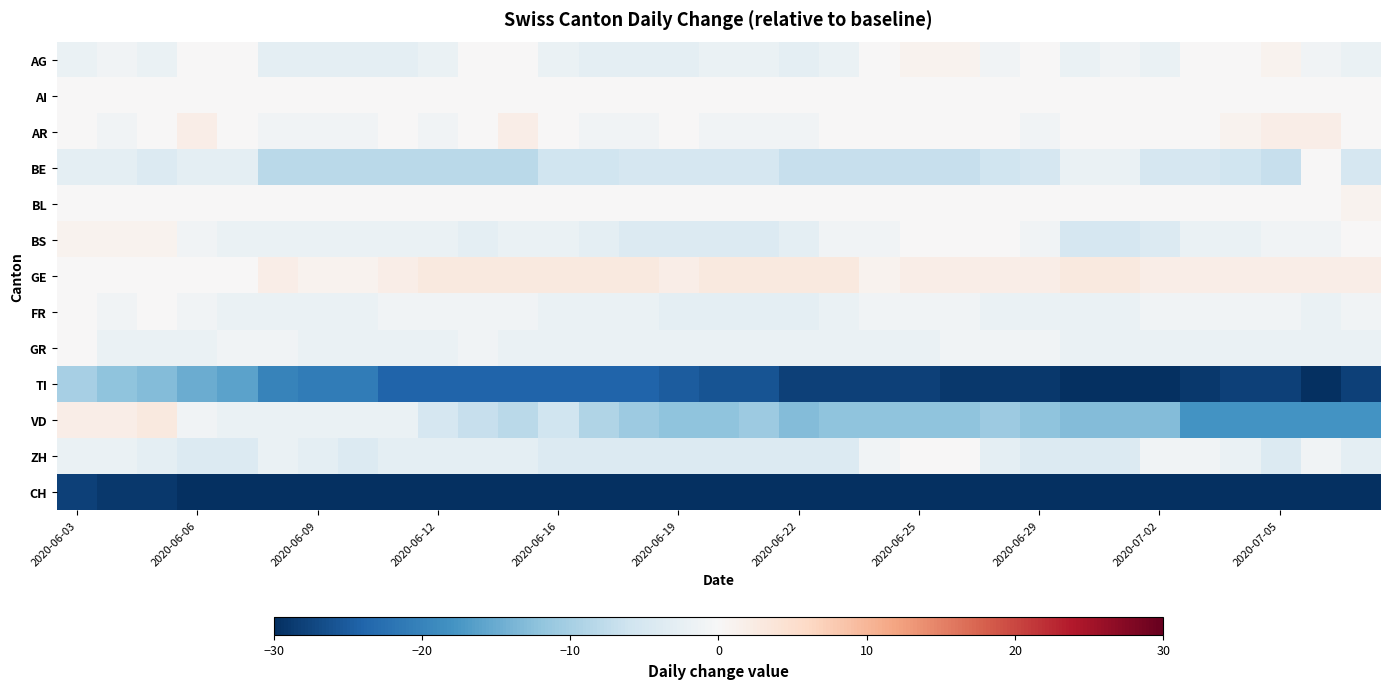

Reading left to right, list all the values displayed in this chart.

AG: -2	-1	-2	0	0	-3	-3	-3	-3	-2	0	0	-2	-3	-3	-3	-2	-2	-3	-2	0	1	1	-1	0	-2	-1	-2	0	0	1	-1	-2
AI: 0	0	0	0	0	0	0	0	0	0	0	0	0	0	0	0	0	0	0	0	0	0	0	0	0	0	0	0	0	0	0	0	0
AR: 0	-1	0	2	0	-1	-1	-1	0	-1	0	2	0	-1	-1	0	-1	-1	-1	0	0	0	0	0	-1	0	0	0	0	1	2	2	0
BE: -3	-3	-4	-3	-3	-8	-8	-8	-8	-8	-8	-8	-6	-6	-5	-5	-5	-5	-7	-7	-7	-7	-7	-6	-5	-2	-2	-5	-5	-6	-7	0	-5
BL: 0	0	0	0	0	0	0	0	0	0	0	0	0	0	0	0	0	0	0	0	0	0	0	0	0	0	0	0	0	0	0	0	1
BS: 1	1	1	-1	-2	-2	-2	-2	-2	-2	-3	-2	-2	-3	-4	-4	-4	-4	-3	-1	-1	0	0	0	-1	-5	-5	-4	-2	-2	-1	-1	0
GE: 0	0	0	0	0	2	1	1	2	3	3	3	3	3	3	2	3	3	3	3	1	2	2	2	2	3	3	2	2	2	2	2	2
FR: 0	-1	0	-1	-2	-2	-2	-2	-1	-1	-1	-1	-2	-2	-2	-3	-3	-3	-3	-2	-1	-1	-1	-2	-2	-2	-2	-1	-1	-1	-1	-2	-1
GR: 0	-2	-2	-2	-1	-1	-2	-2	-2	-2	-1	-2	-2	-2	-2	-2	-2	-2	-2	-2	-2	-2	-1	-1	-1	-2	-2	-2	-2	-2	-2	-2	-2
TI: -10	-12	-13	-15	-16	-20	-21	-21	-24	-24	-24	-24	-24	-24	-24	-25	-26	-26	-28	-28	-28	-28	-29	-29	-29	-30	-30	-30	-29	-28	-28	-30	-28
VD: 2	2	3	-1	-2	-2	-2	-2	-2	-5	-7	-8	-6	-9	-11	-12	-12	-11	-13	-12	-12	-12	-12	-11	-12	-13	-13	-13	-18	-18	-18	-18	-18
ZH: -2	-2	-3	-4	-4	-2	-3	-4	-3	-3	-3	-3	-4	-4	-4	-4	-4	-4	-4	-4	-1	0	0	-3	-4	-4	-4	-1	-1	-2	-4	-1	-3
CH: -28	-29	-29	-38	-41	-56	-59	-62	-64	-60	-65	-73	-78	-74	-74	-74	-75	-75	-78	-83	-82	-86	-83	-83	-75	-74	-75	-79	-82	-82	-77	-79	-79